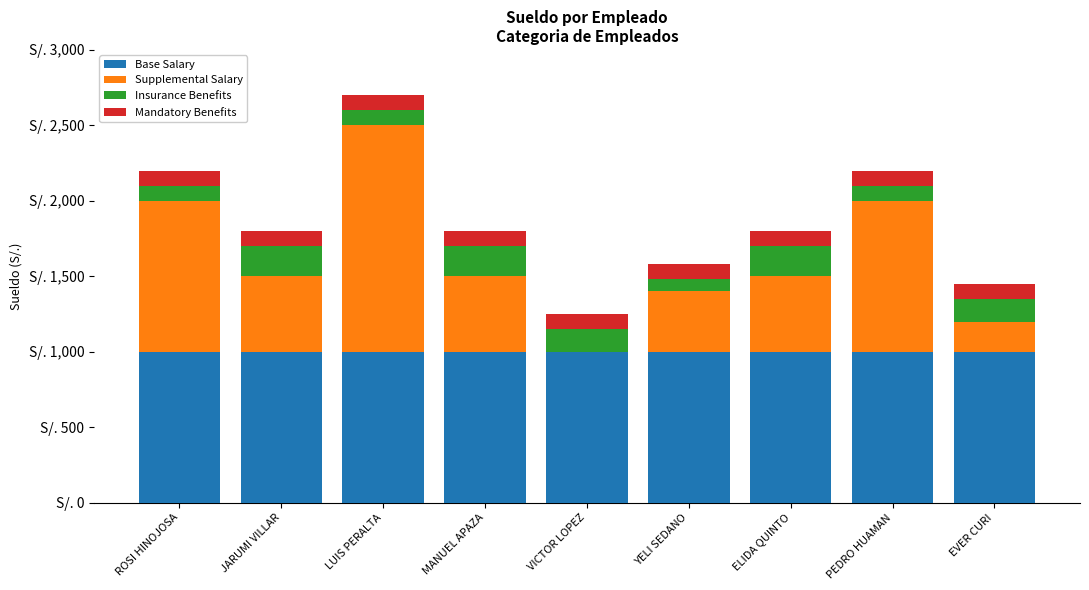

Between YELI SEDANO and EVER CURI, which is larger?

YELI SEDANO